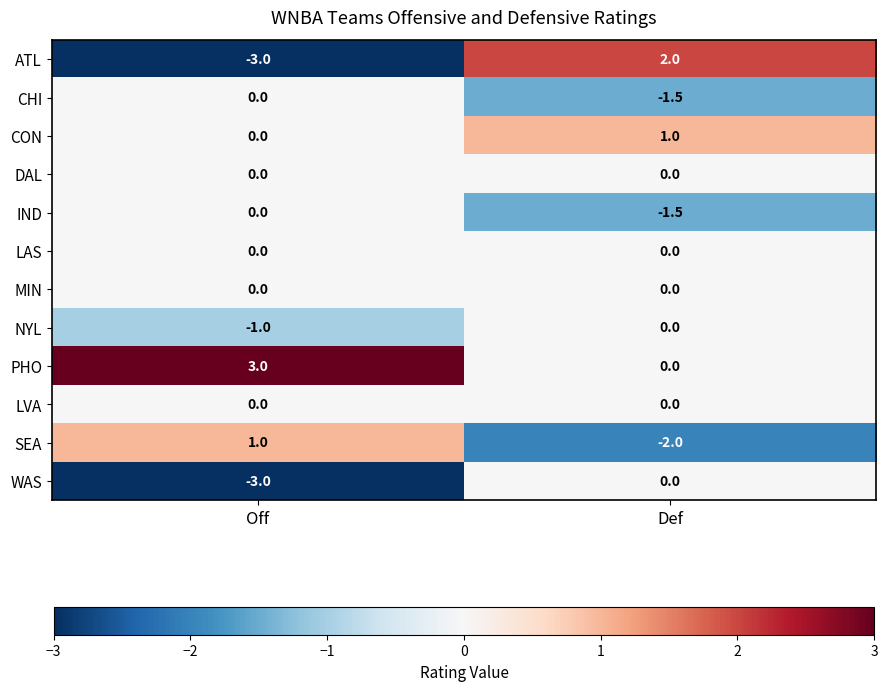

How many positive values does the PHO series have?

1